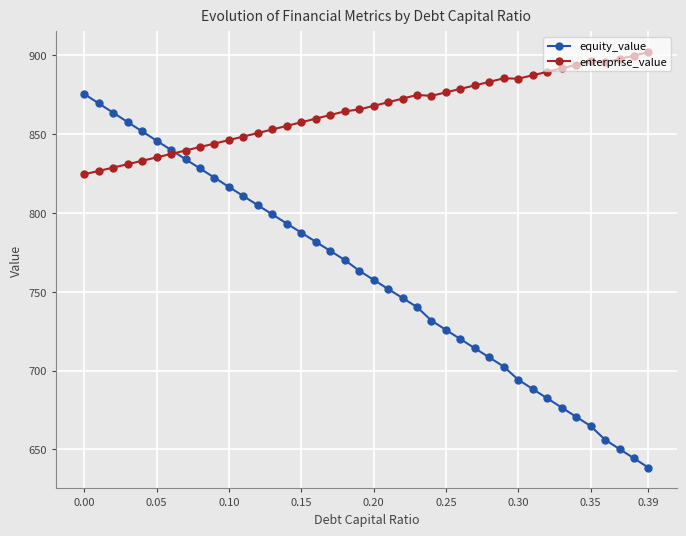

Rank the series by their maximum value, from highest to lowest.

enterprise_value, equity_value